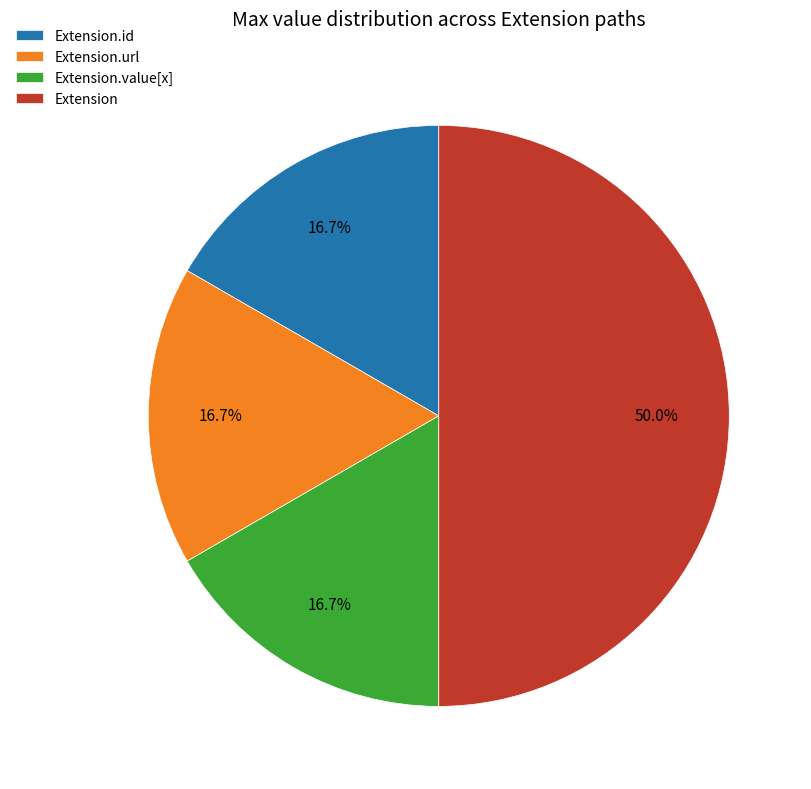

Does Extension.value[x] account for over 50% of the chart?

No